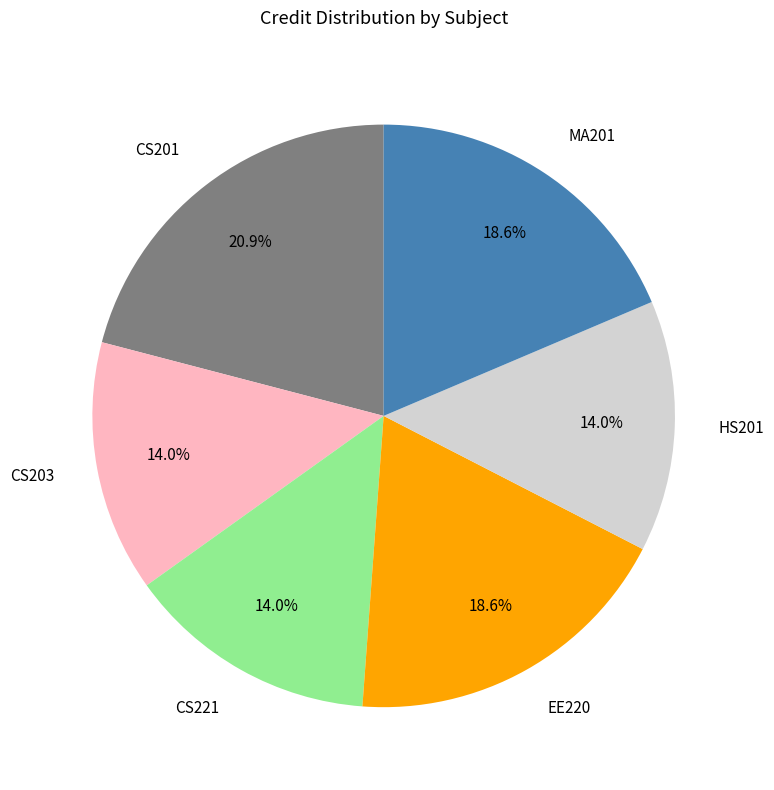

How many segments does this pie chart have?

6